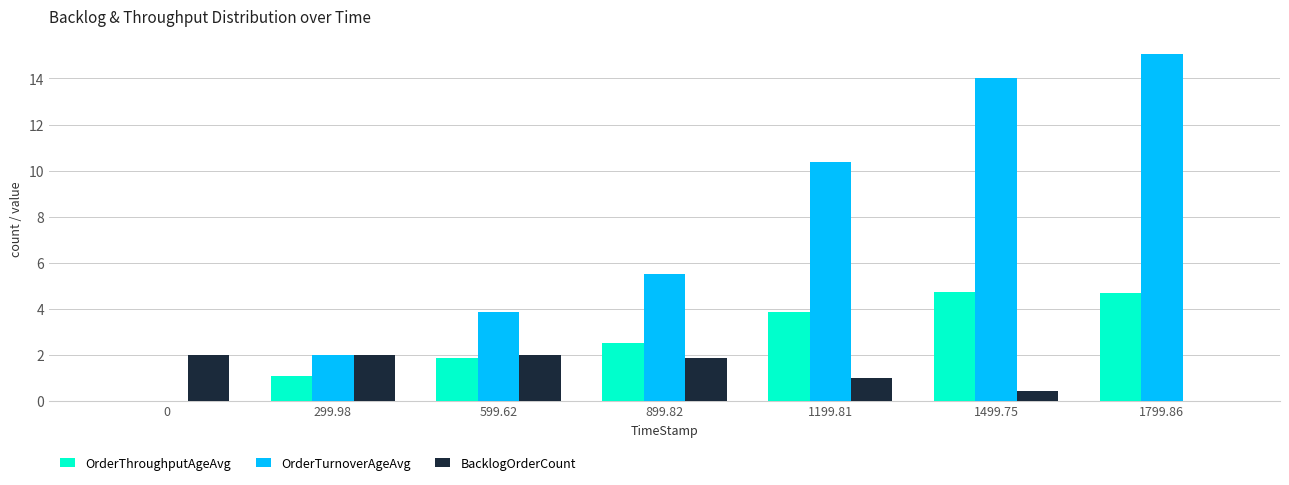

The value of OrderTurnoverAgeAvg at 1799.86 is 15.1. True or false?

True